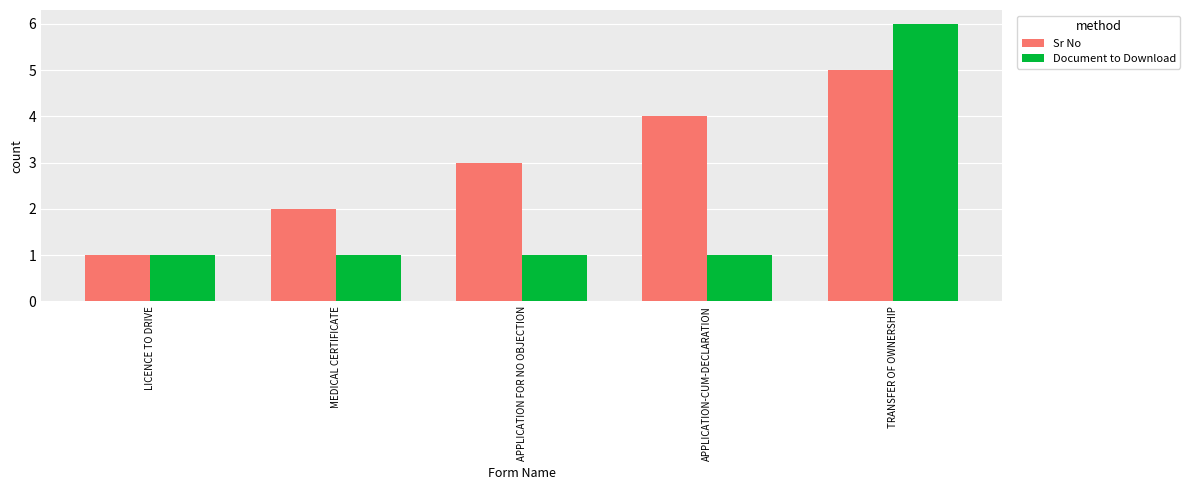

What is the greatest value displayed?

6